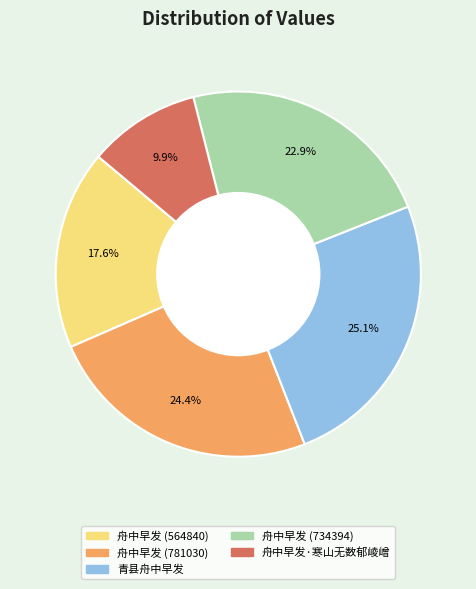

The 舟中早发·寒山无数郁崚嶒 slice represents 3% of the pie. True or false?

False